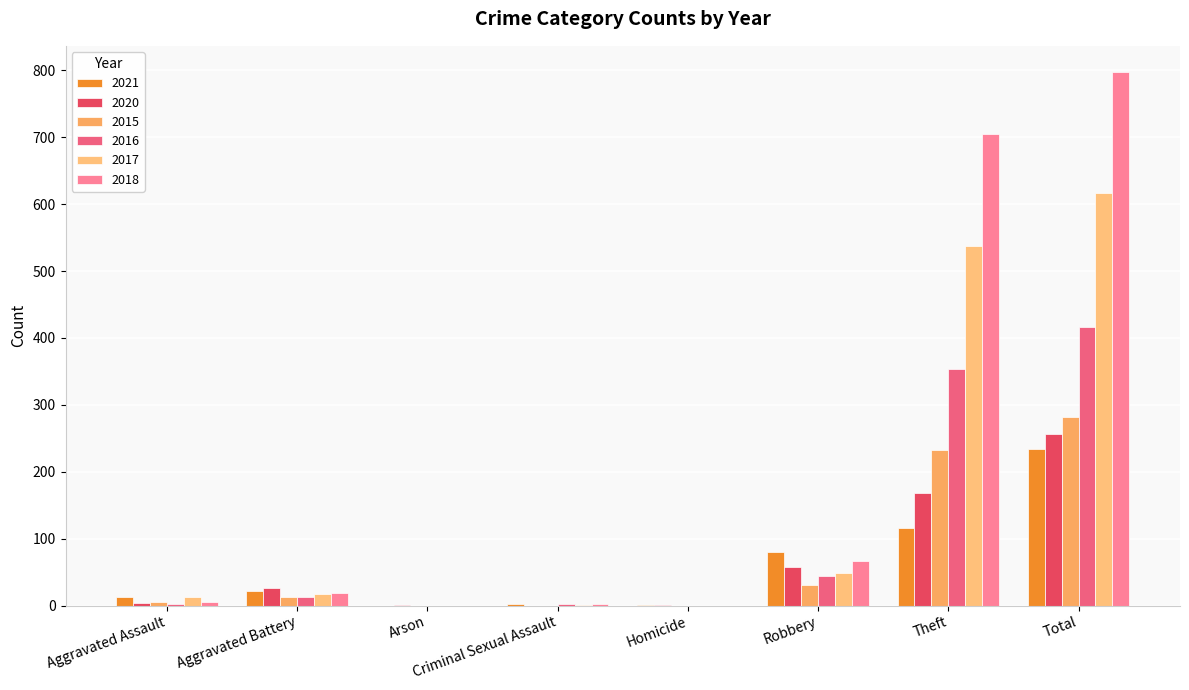

What is the spread (max minus min) of values at Total?

563